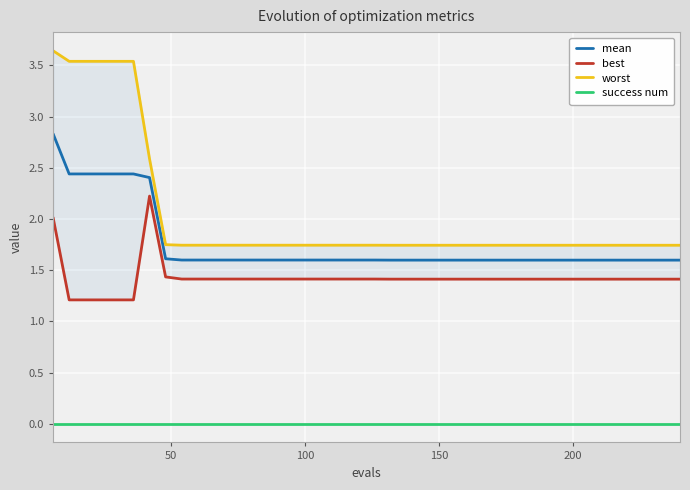

Is it true that worst equals 4.4 at 6?

False